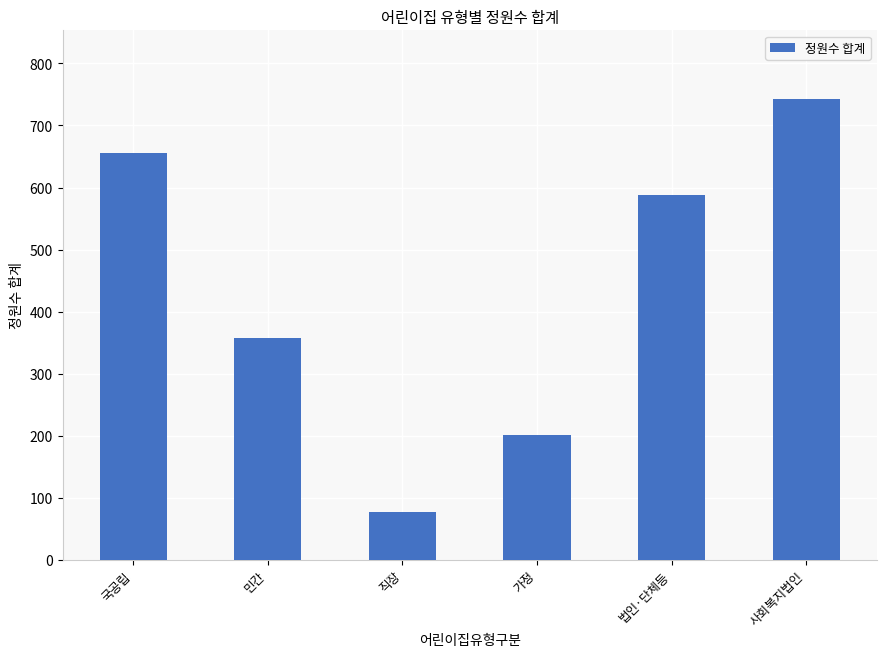

The chart shows a value of 357 at 민간. True or false?

True